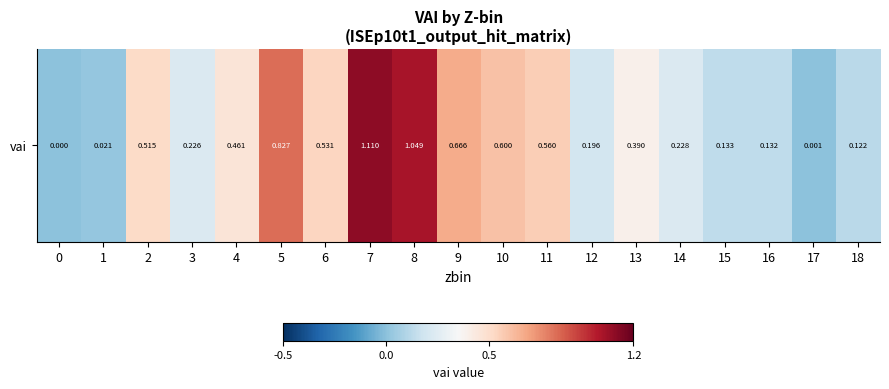

Between 2 and 13, which is larger?

2